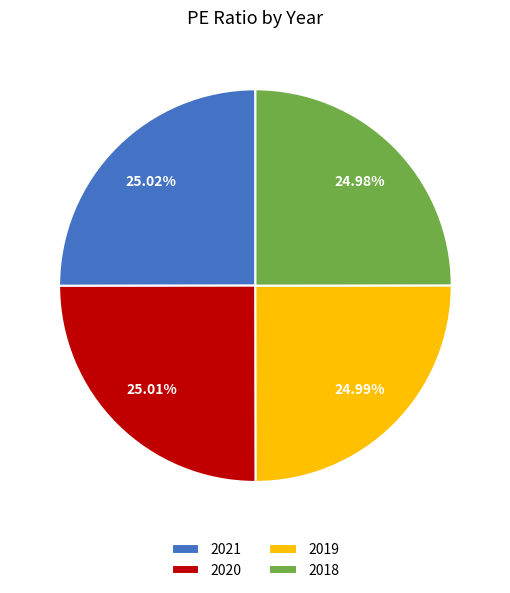

Does any single category account for the majority?

No